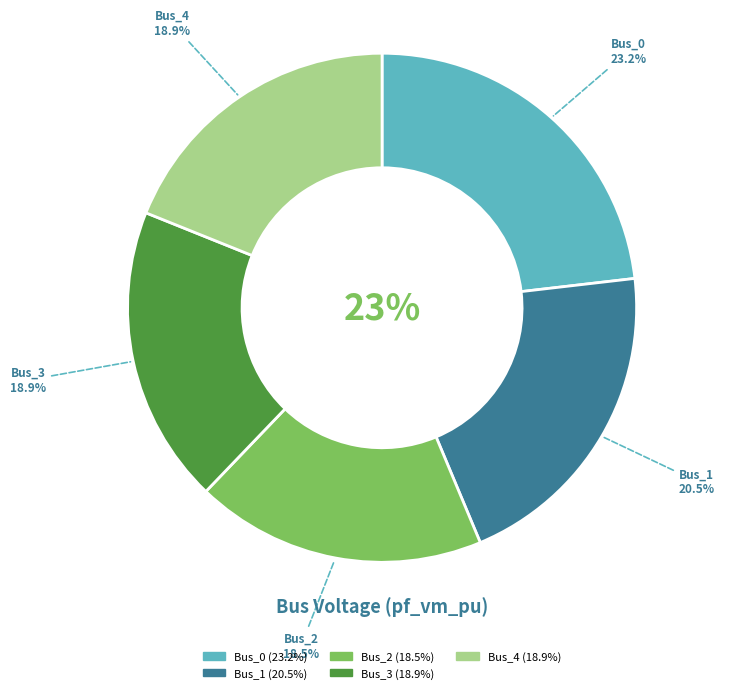

True or false: Bus_1 accounts for 13% of the total.

False